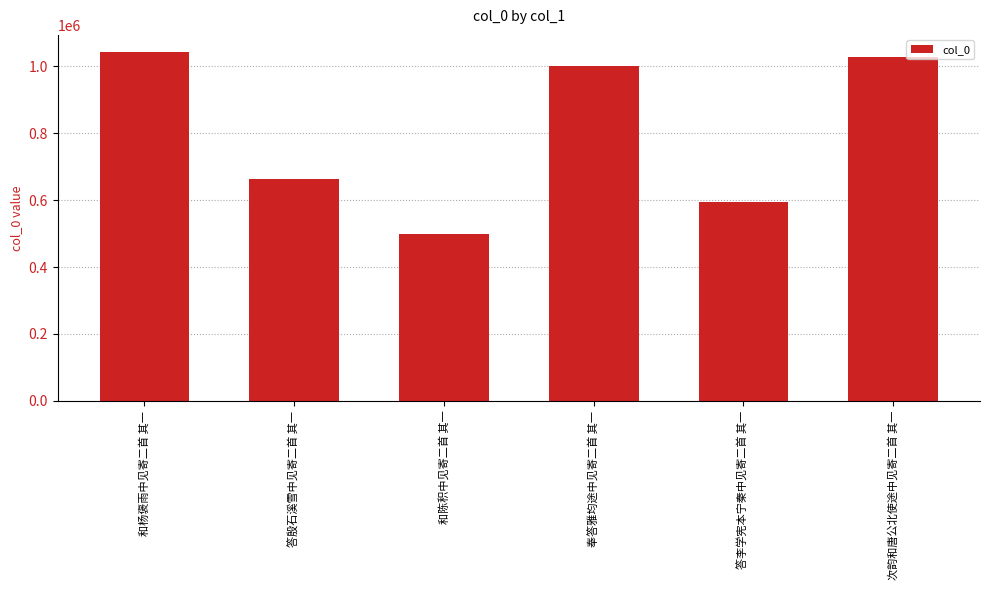

What is the sum of the values at 答殷石溪雪中见寄二首 其一 and 奉答雅均途中见寄二首 其一?

1664164